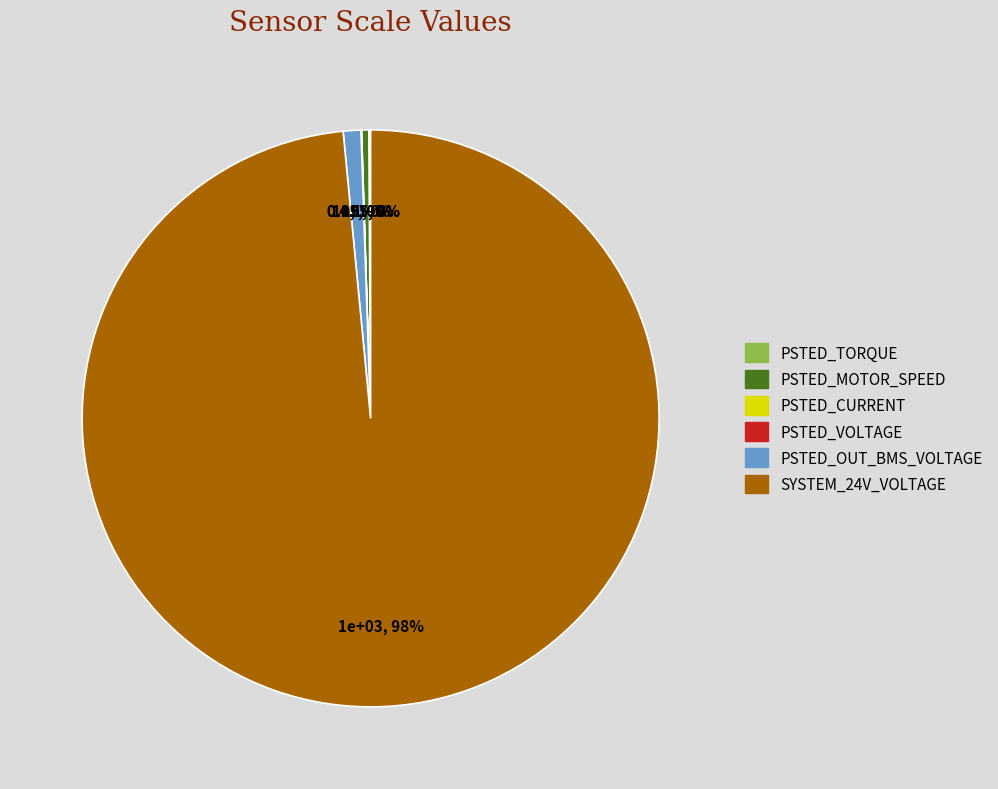

Which category accounts for the majority?

SYSTEM_24V_VOLTAGE